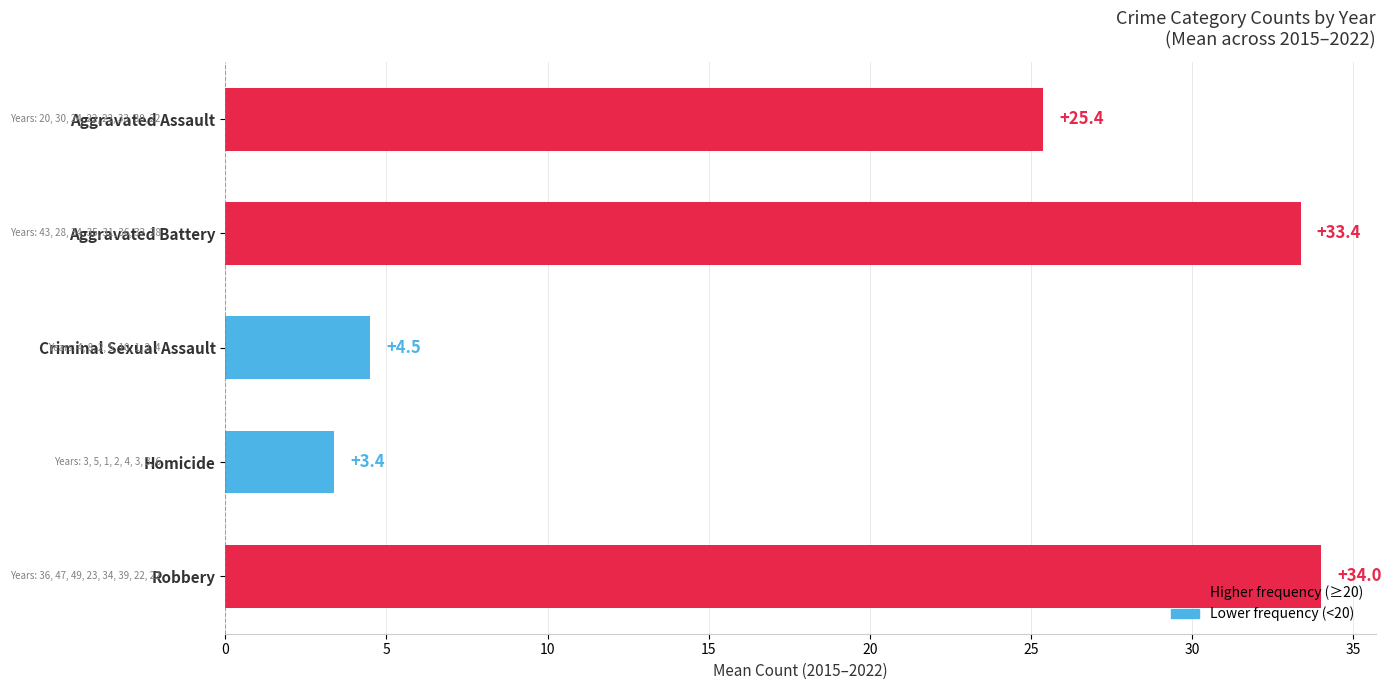

List the labels in order of value, largest first.

Robbery, Aggravated Battery, Aggravated Assault, Criminal Sexual Assault, Homicide